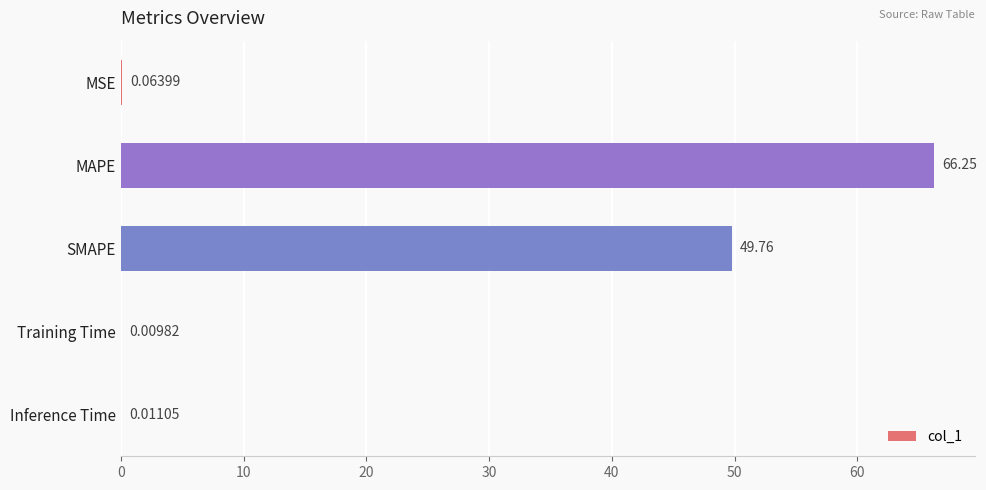

What is the change in value from SMAPE to Training Time?

-49.8